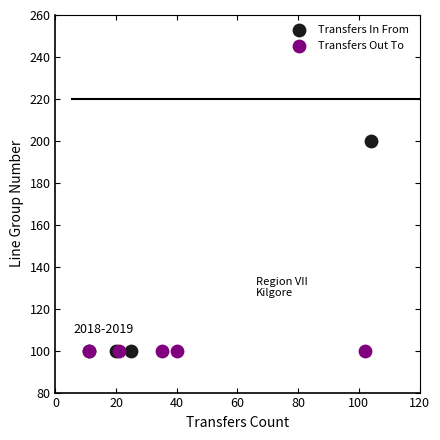

Which series contains the highest Y value?

Transfers In From